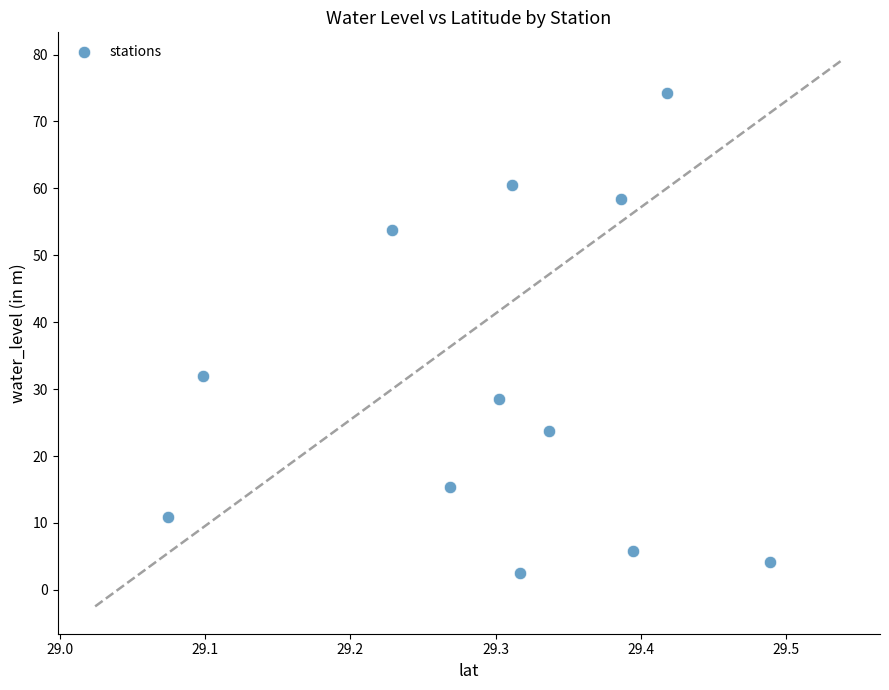

What is the range of X values (max minus min)?

0.4